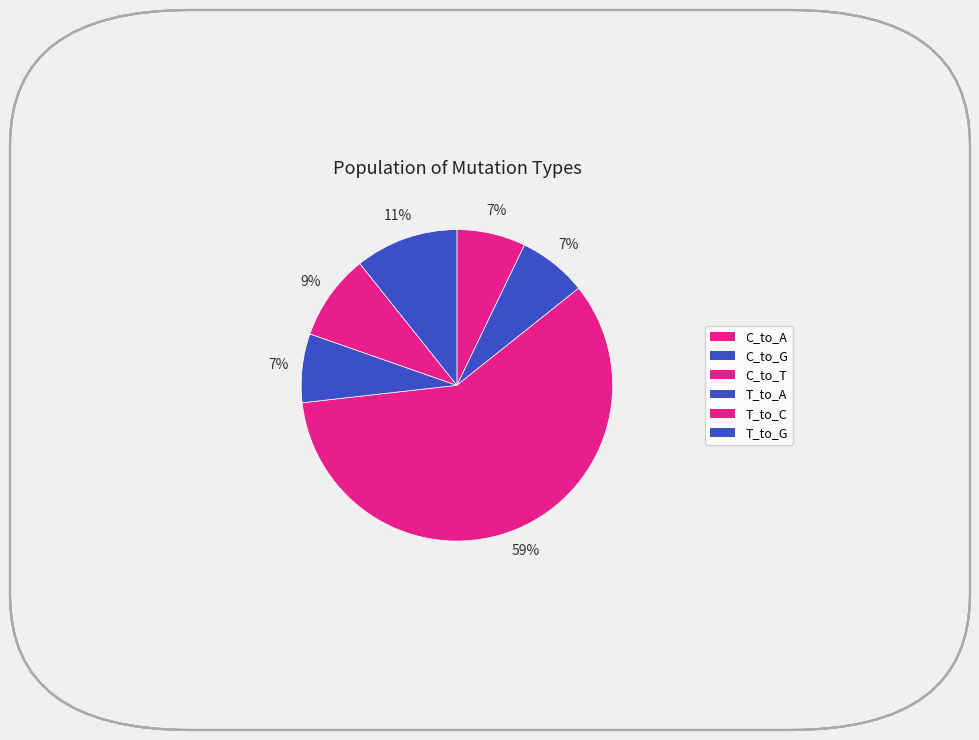

Between C_to_A and T_to_C, which is larger?

T_to_C